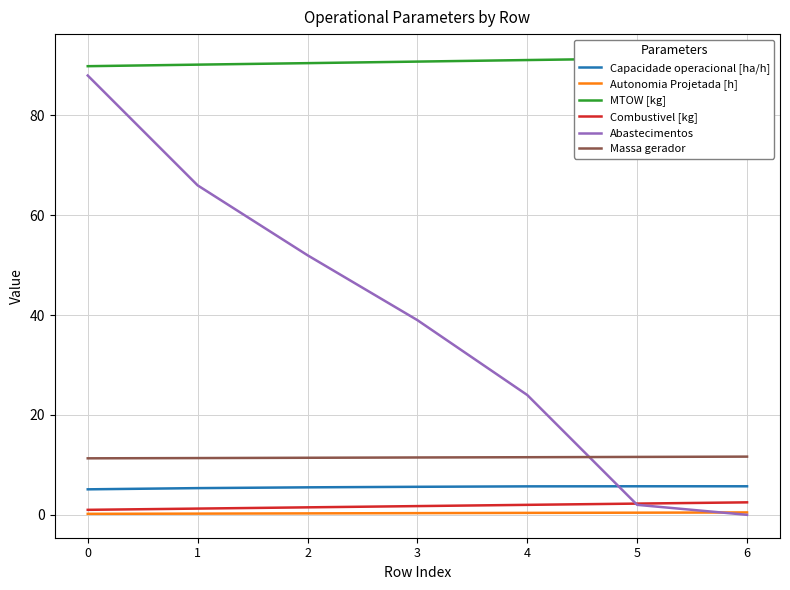

What is the value of the Massa gerador point at the 6th from the left?

11.6